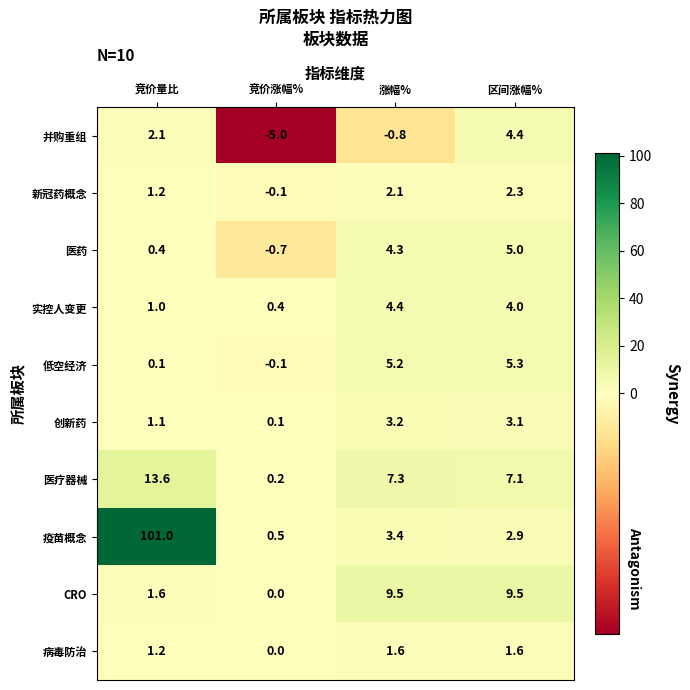

What is the spread (max minus min) of values at 竞价量比?

100.9